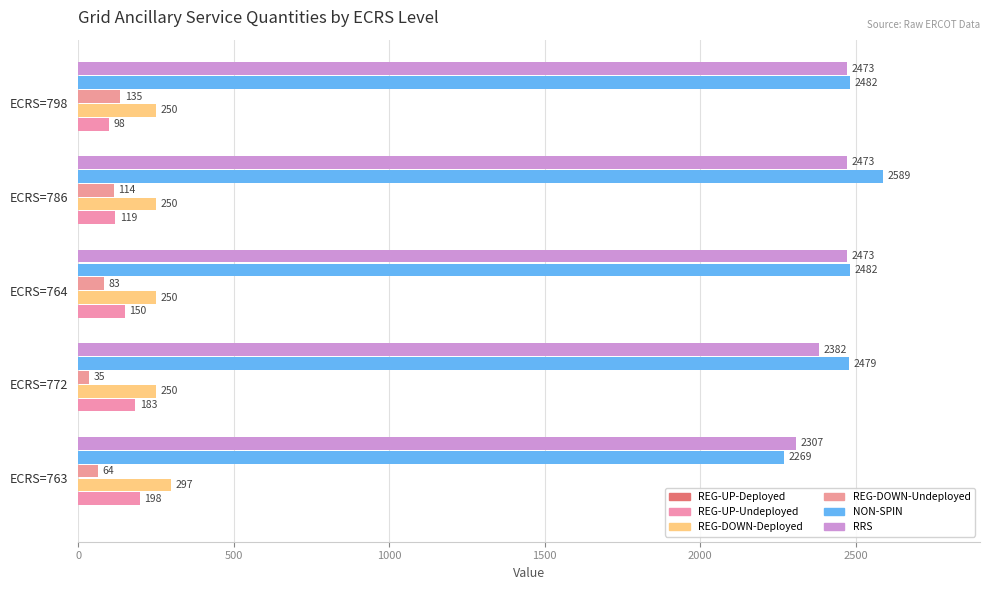

Where is REG-UP-Undeployed nearest to the value 148?

ECRS=764